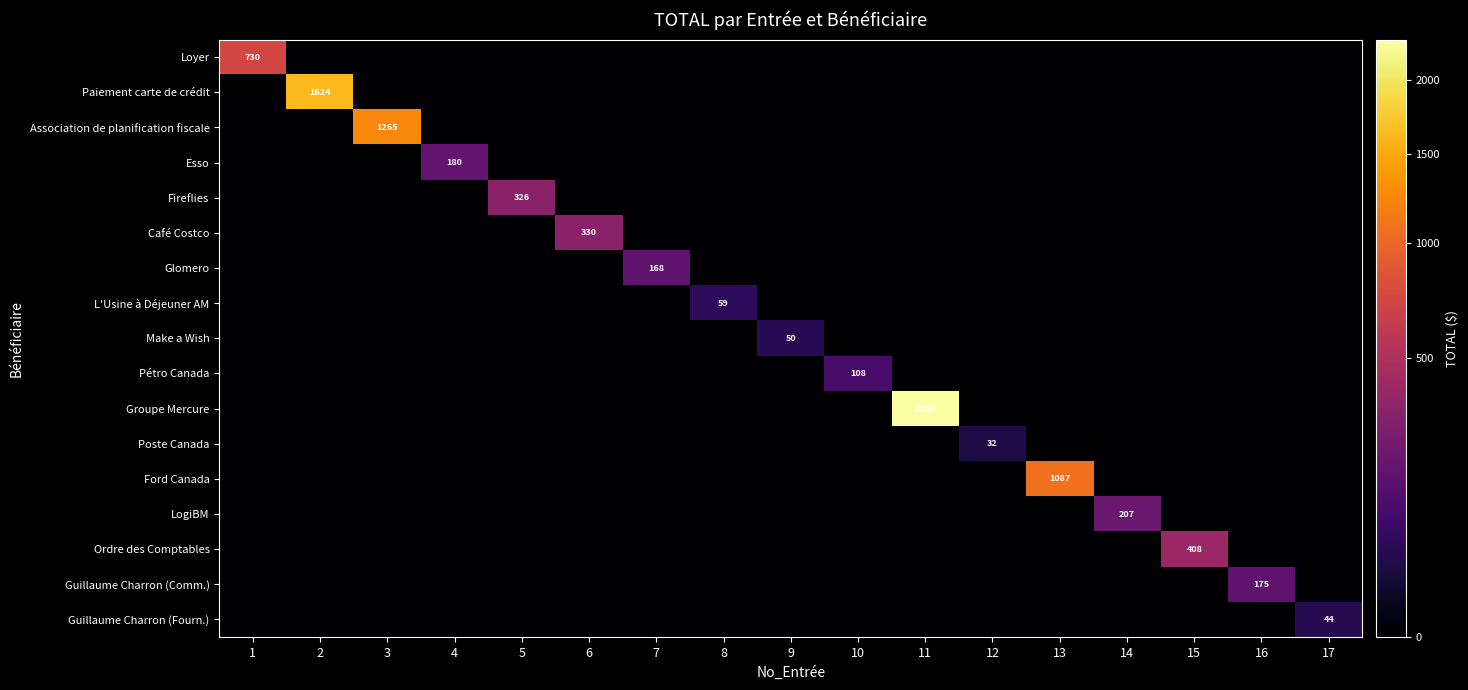

At 10, list the series in order from smallest to largest.

Loyer, Paiement carte de crédit, Association de planification fiscale, Esso, Fireflies, Café Costco, Glomero, L'Usine à Déjeuner AM, Make a Wish, Groupe Mercure, Poste Canada, Ford Canada, LogiBM, Ordre des Comptables, Guillaume Charron (Comm.), Guillaume Charron (Fourn.), Pétro Canada